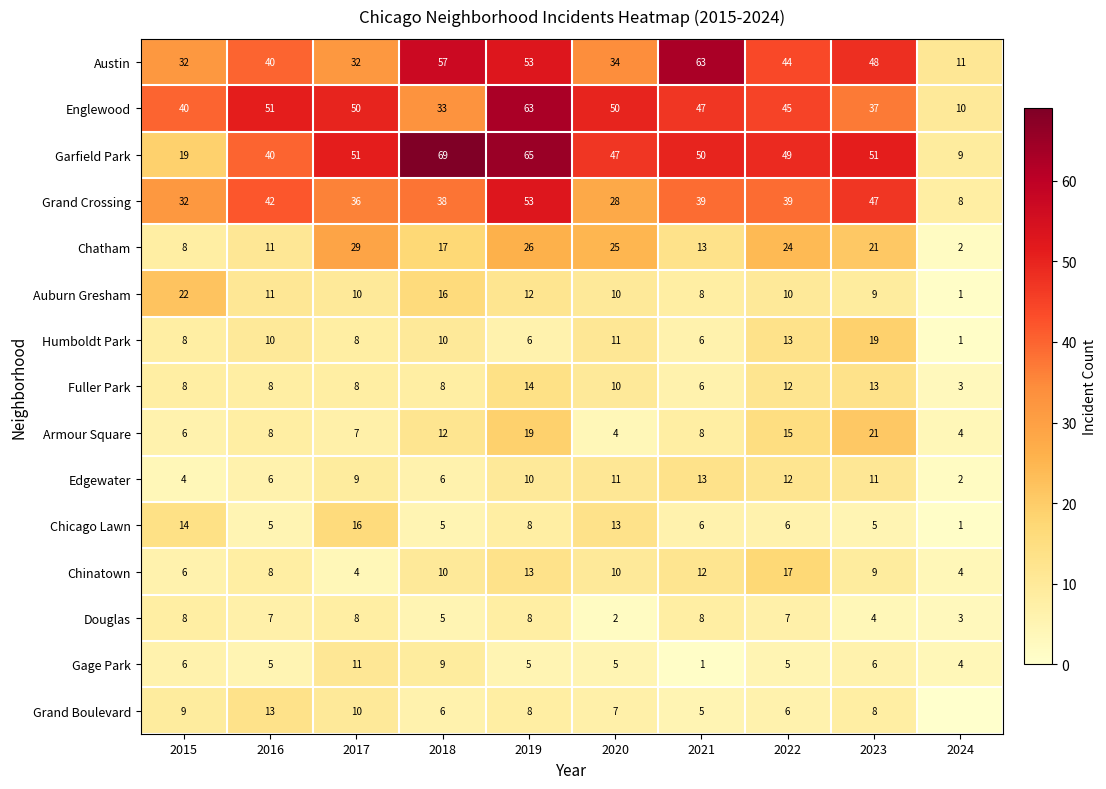

How many data points in Englewood are less than 47?

5